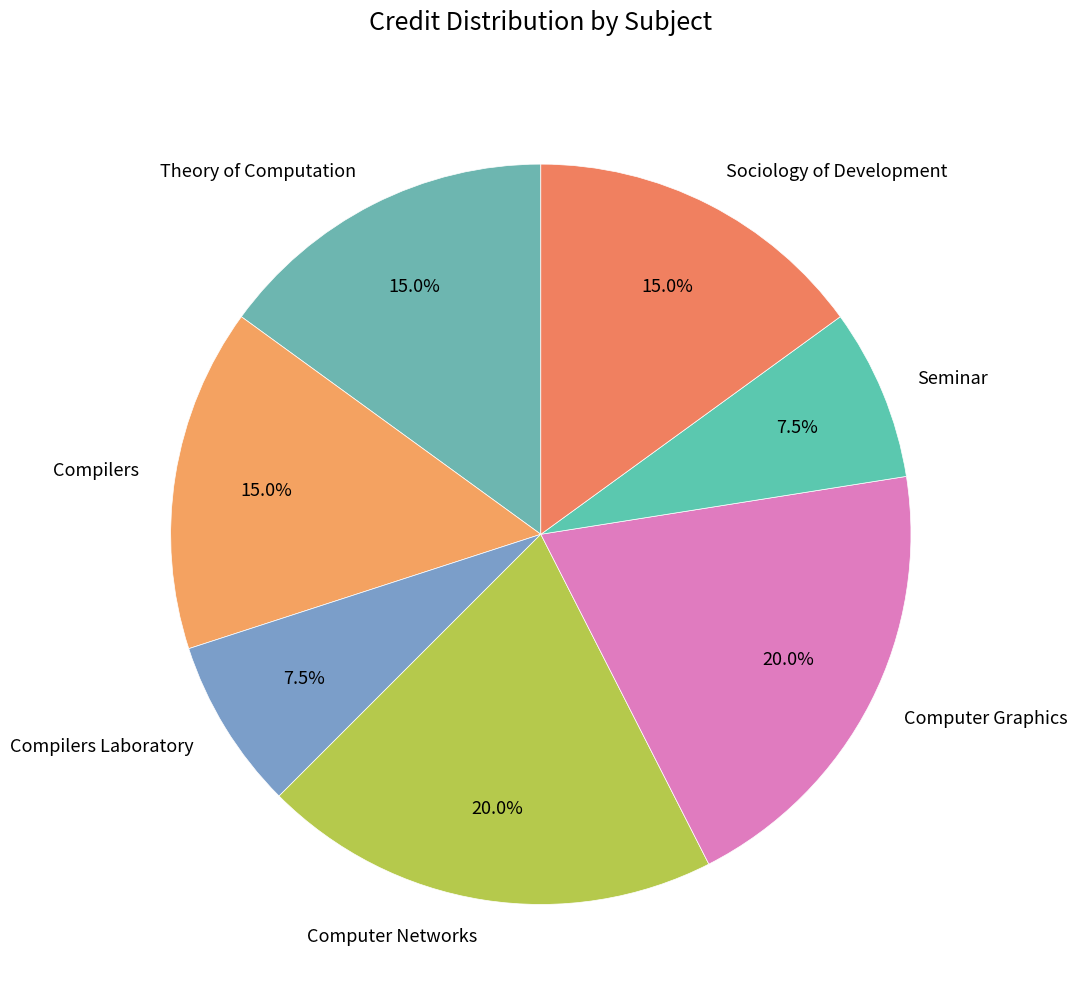

The Sociology of Development slice represents 15% of the pie. True or false?

True